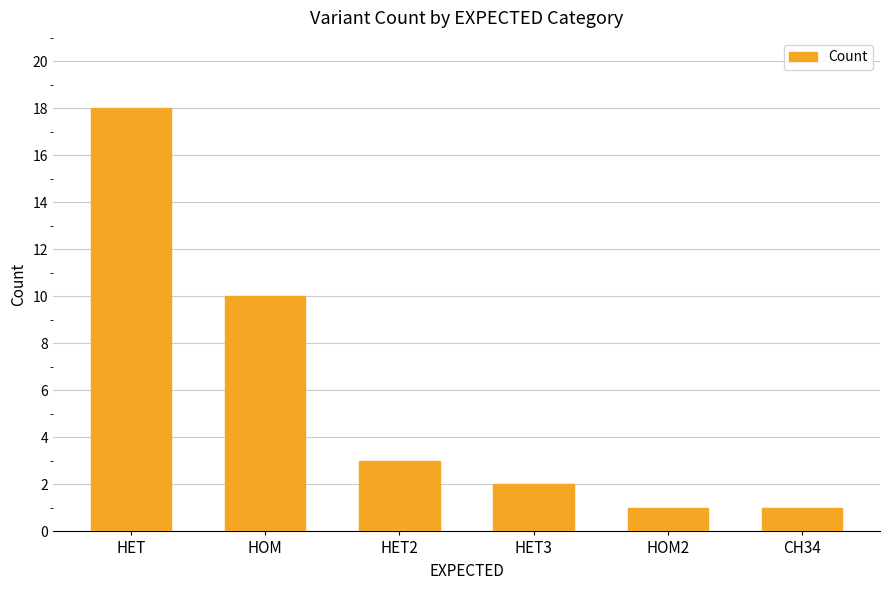

How many data points are less than 3?

3